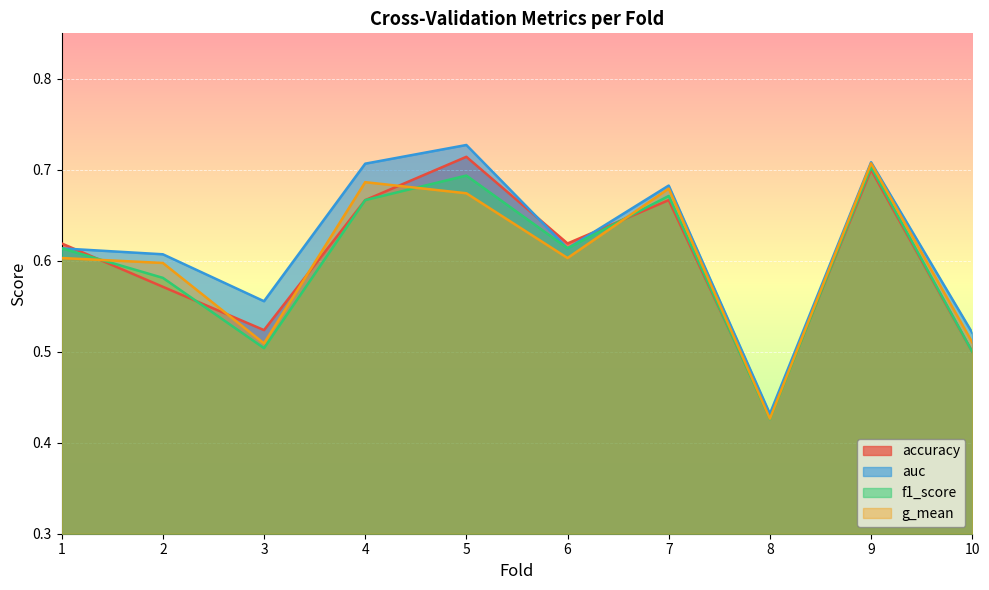

True or false: accuracy and auc intersect in this chart.

True